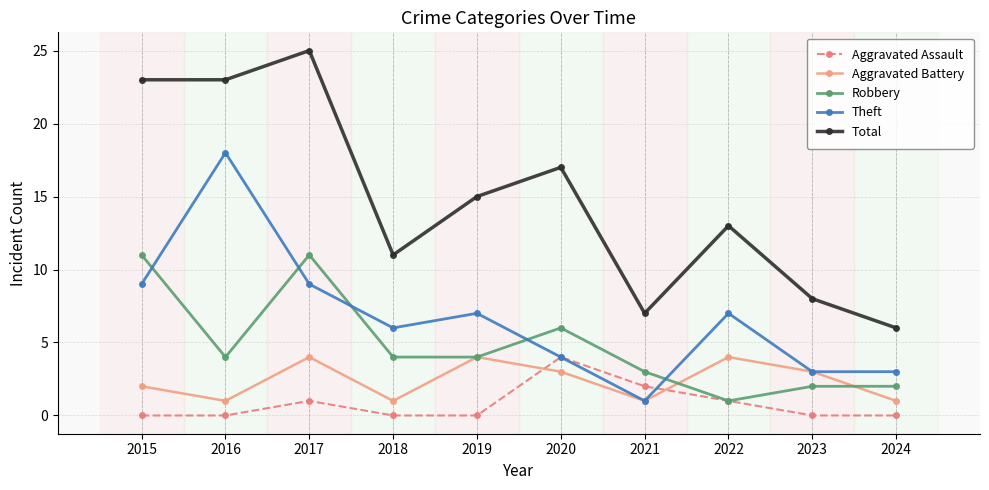

Is it true that Total equals 5 at 2021?

False